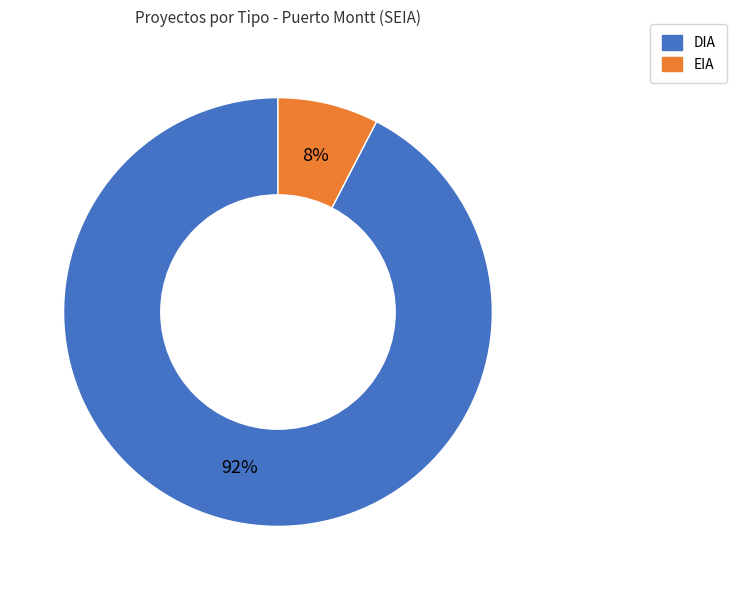

What is the ratio of the value at EIA to the value at DIA?

0.1